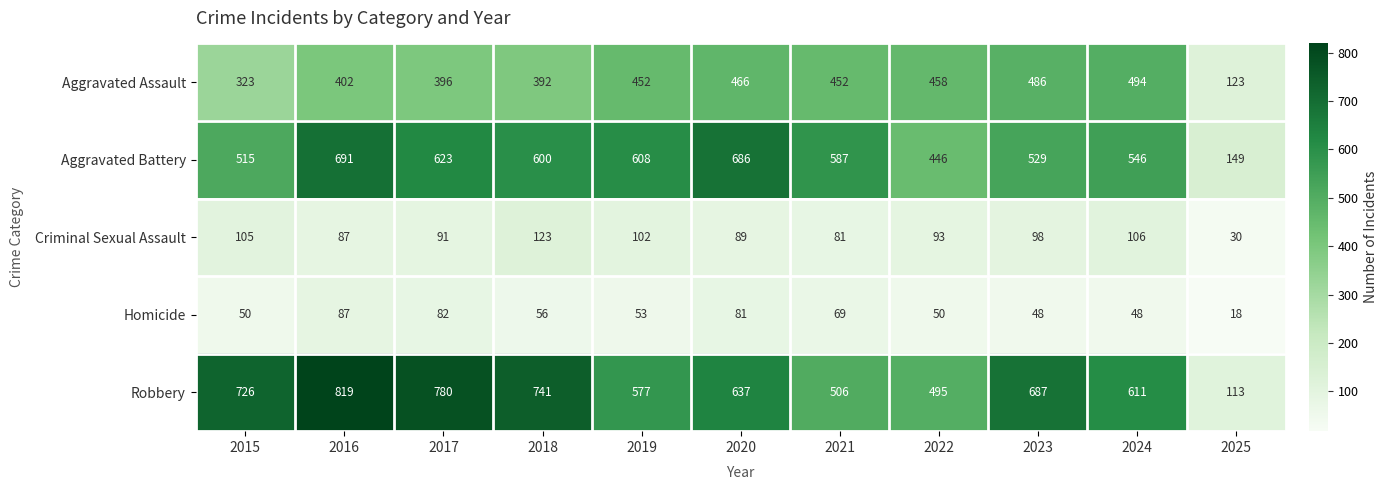

What is the sum of all Criminal Sexual Assault values?

1005